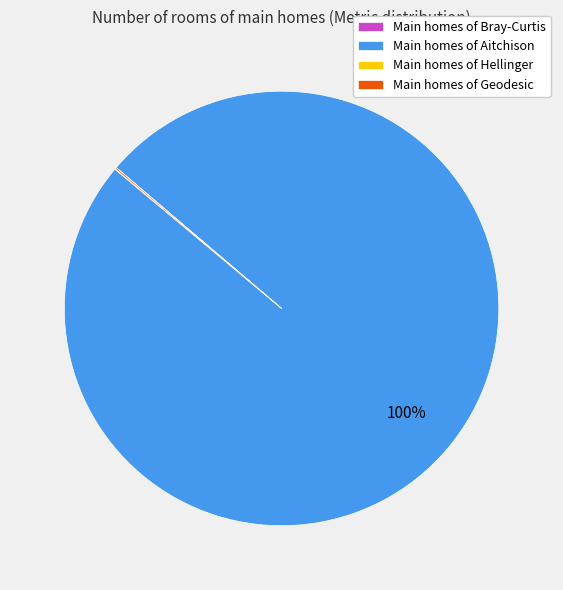

Does any single category account for the majority?

Yes